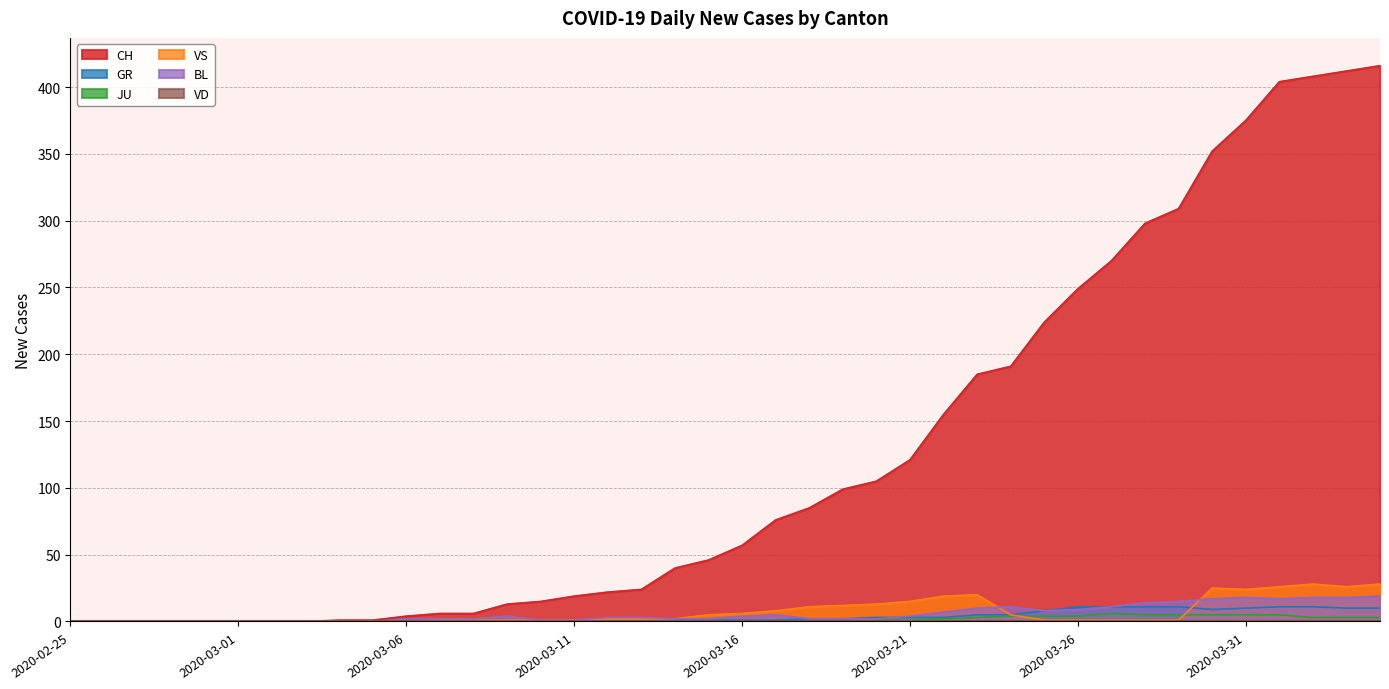

How many values in VS are above zero?

29